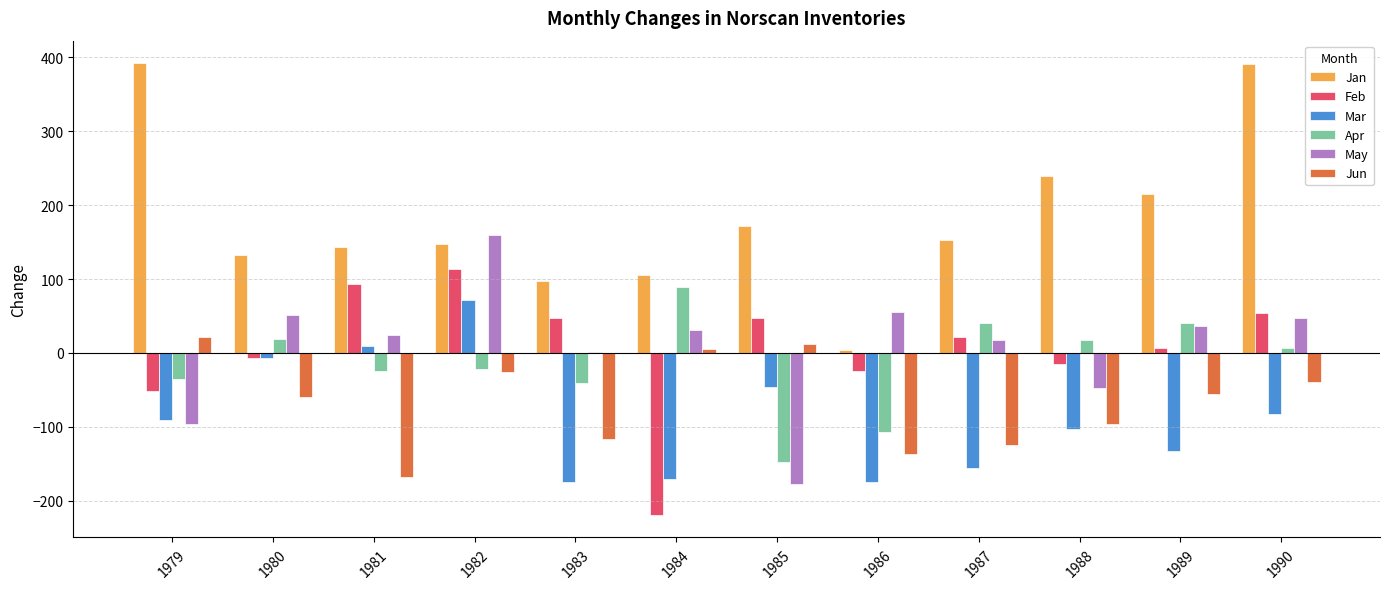

What is the maximum value shown in the chart?

392